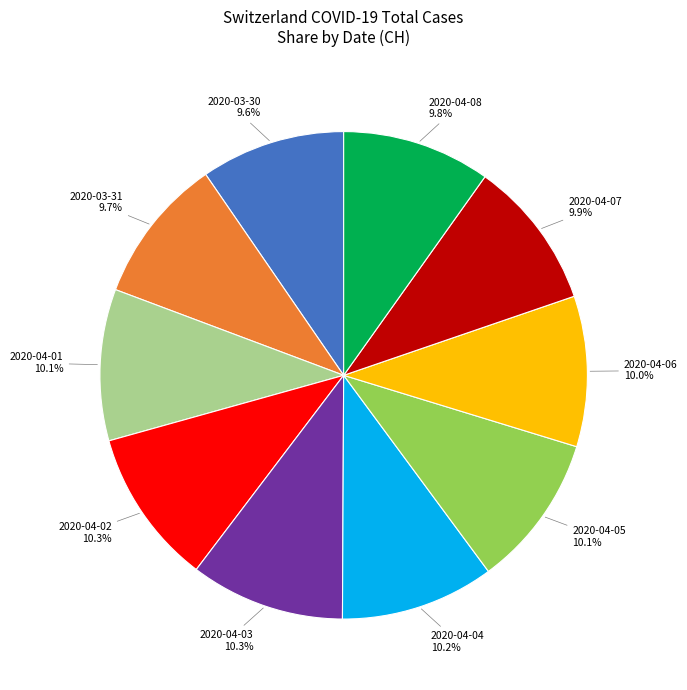

To the nearest percent, what is the difference between the largest and smallest slice percentages?

1%